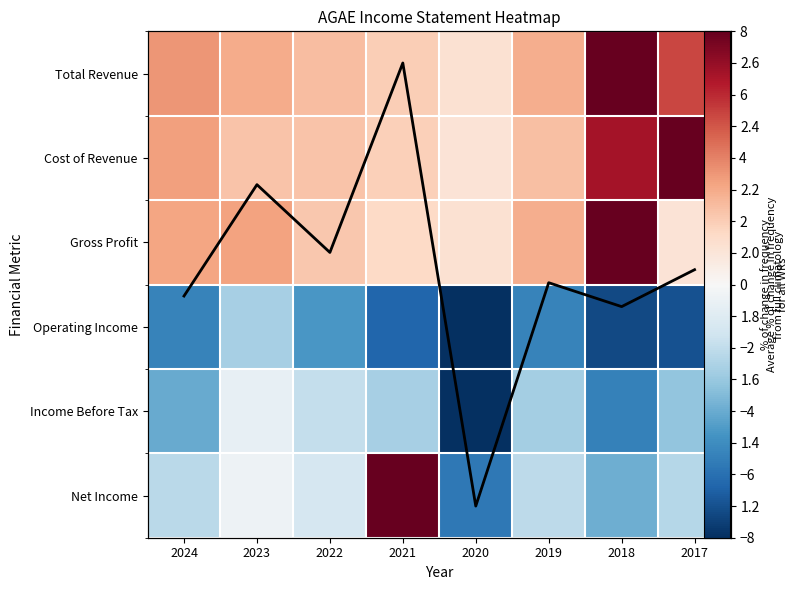

Count the number of categories in the chart.

8